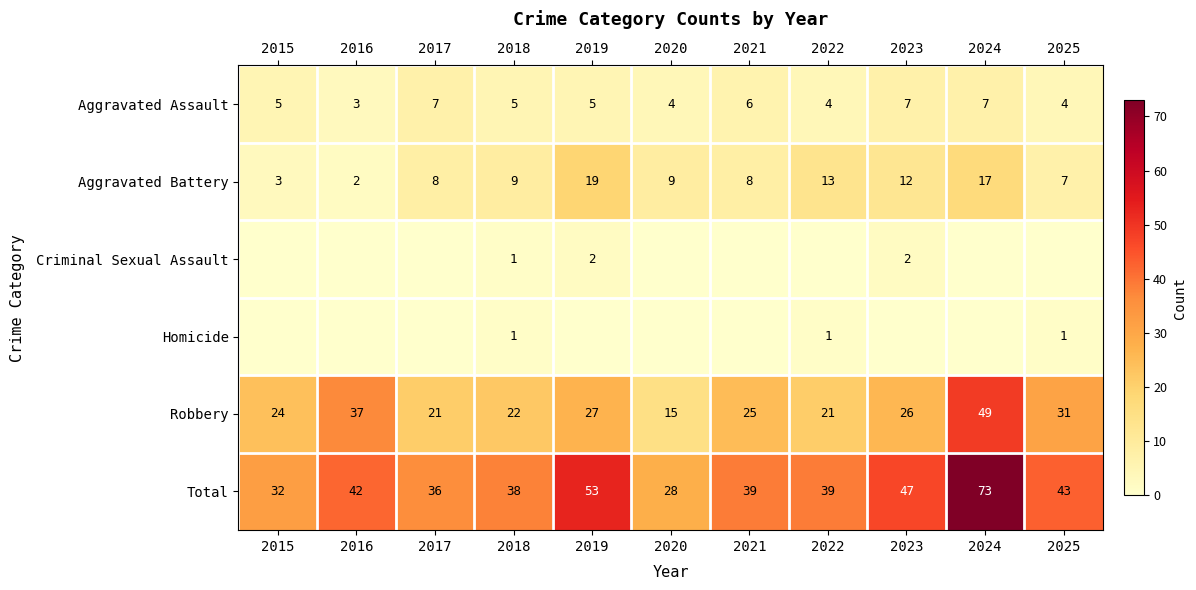

Is the value of Aggravated Assault at 2018 greater than the value of Aggravated Battery at 2025?

No